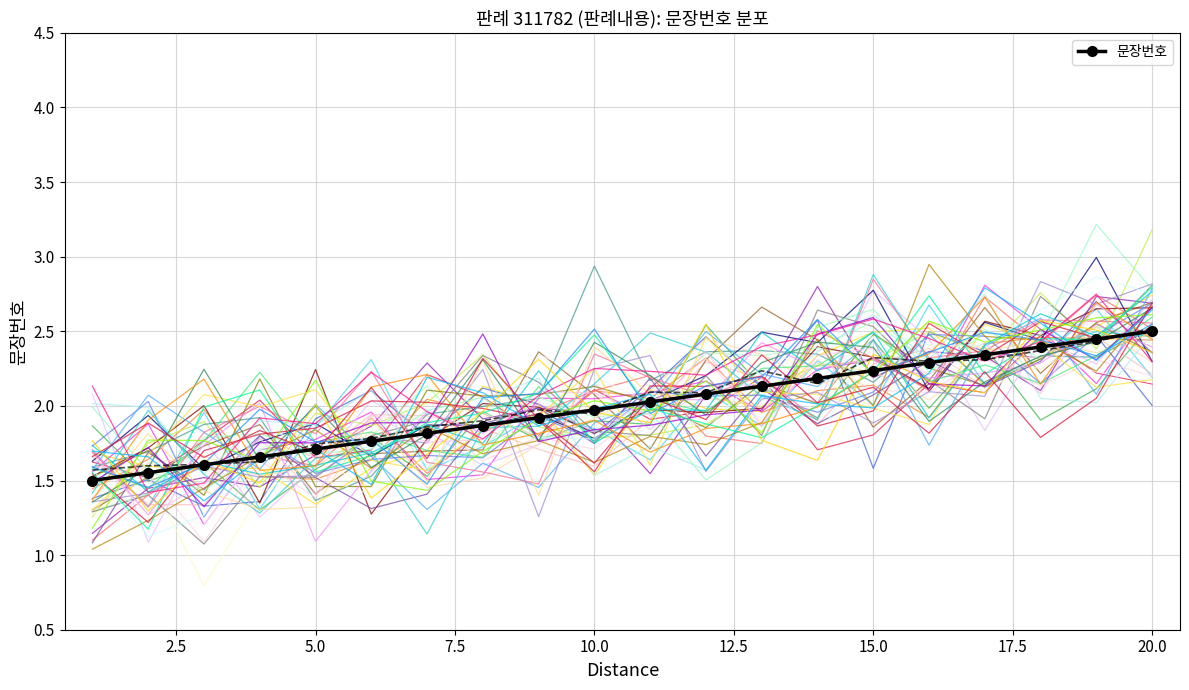

What is the average value?

2.0